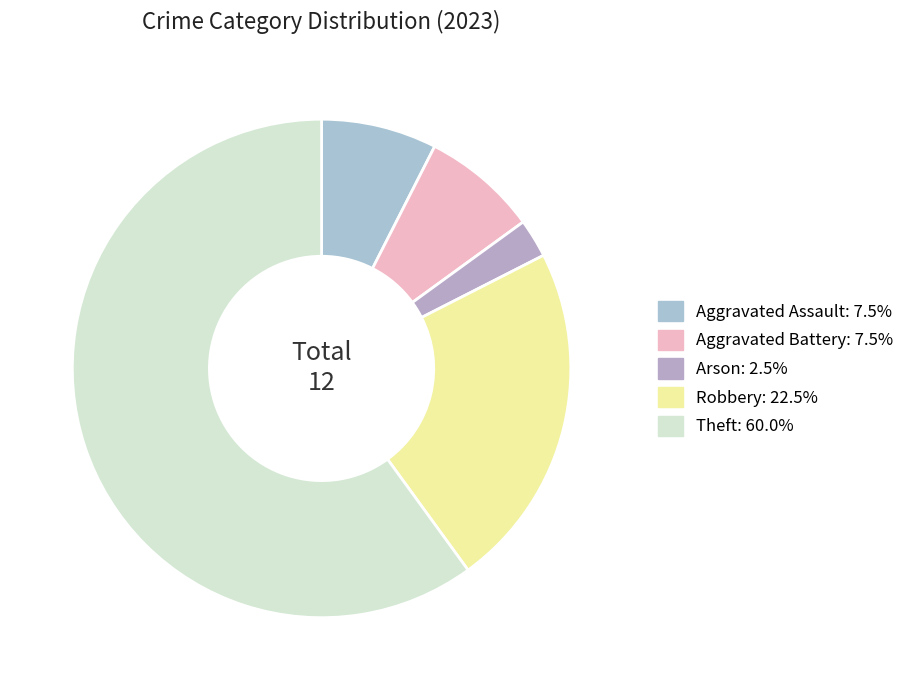

To the nearest percent, what percentage of the pie is Aggravated Assault?

8%